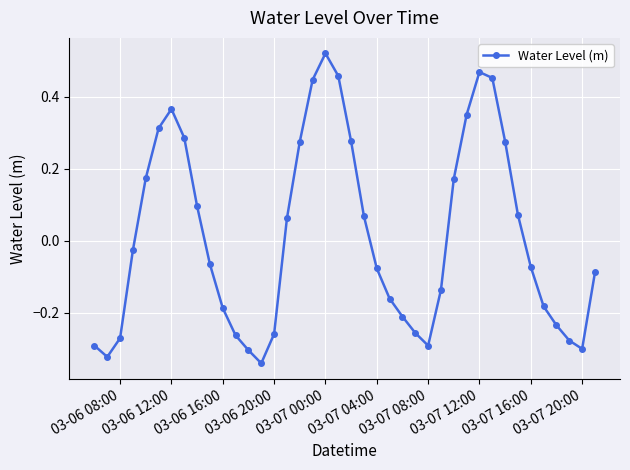

How many positive values are there?

18